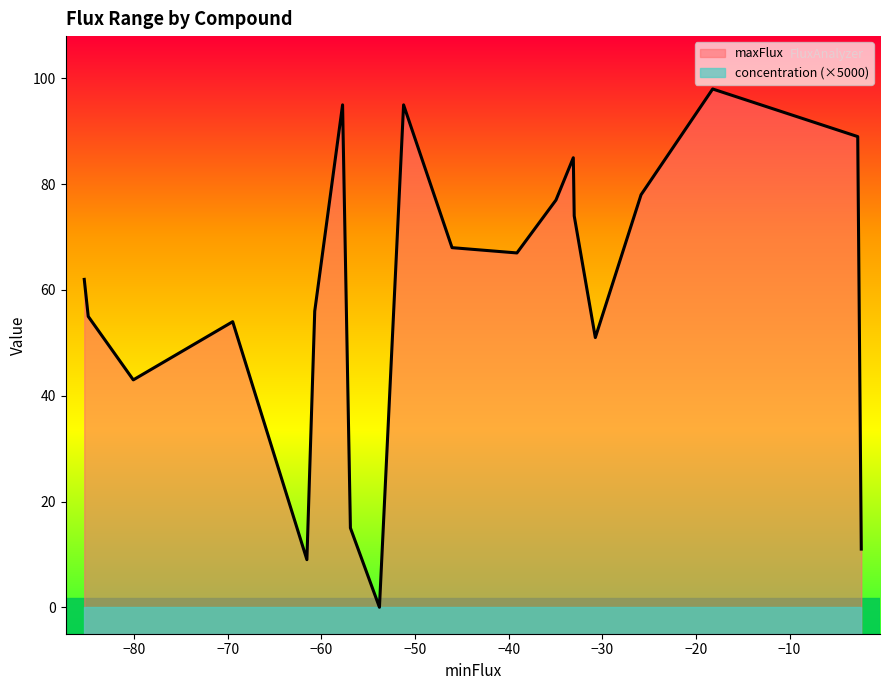

What is the label of the 1st point from the right?

cpd00027